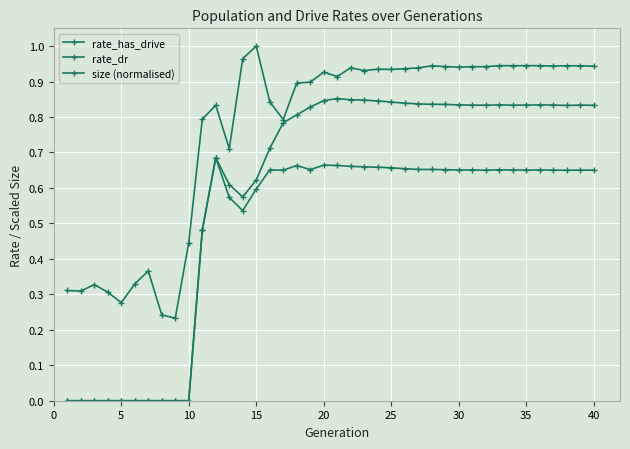

How many series are shown in this chart?

3